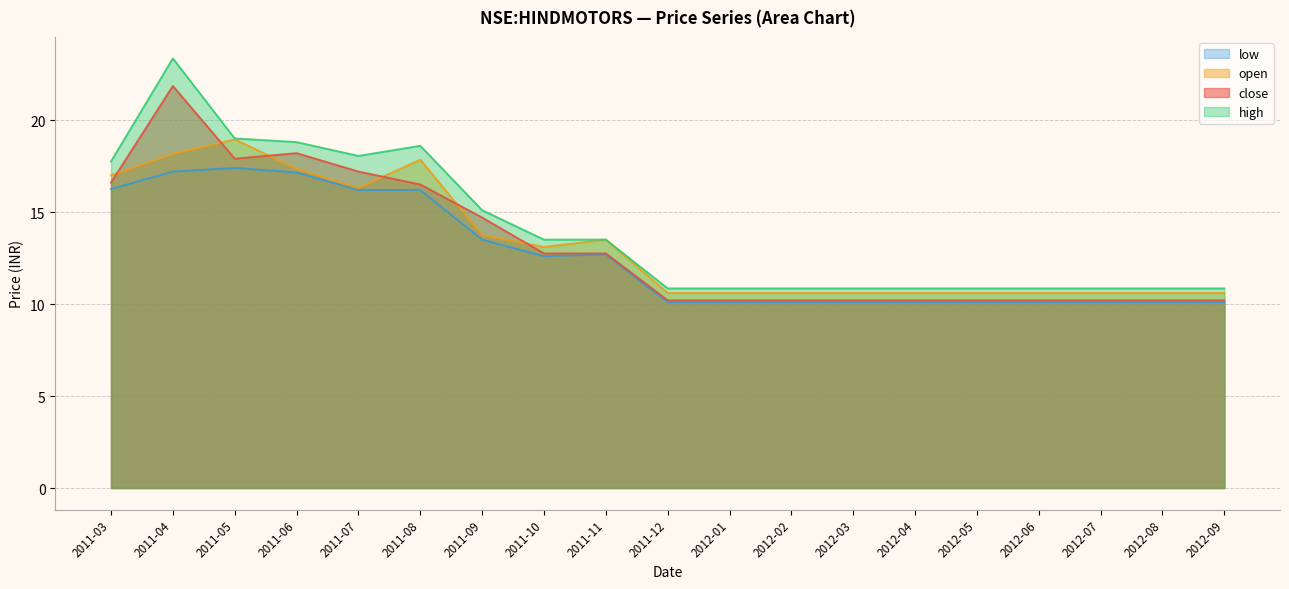

Rank the categories by high value from lowest to highest.

2011-12, 2012-01, 2012-02, 2012-03, 2012-04, 2012-05, 2012-06, 2012-07, 2012-08, 2012-09, 2011-10, 2011-11, 2011-09, 2011-03, 2011-07, 2011-08, 2011-06, 2011-05, 2011-04